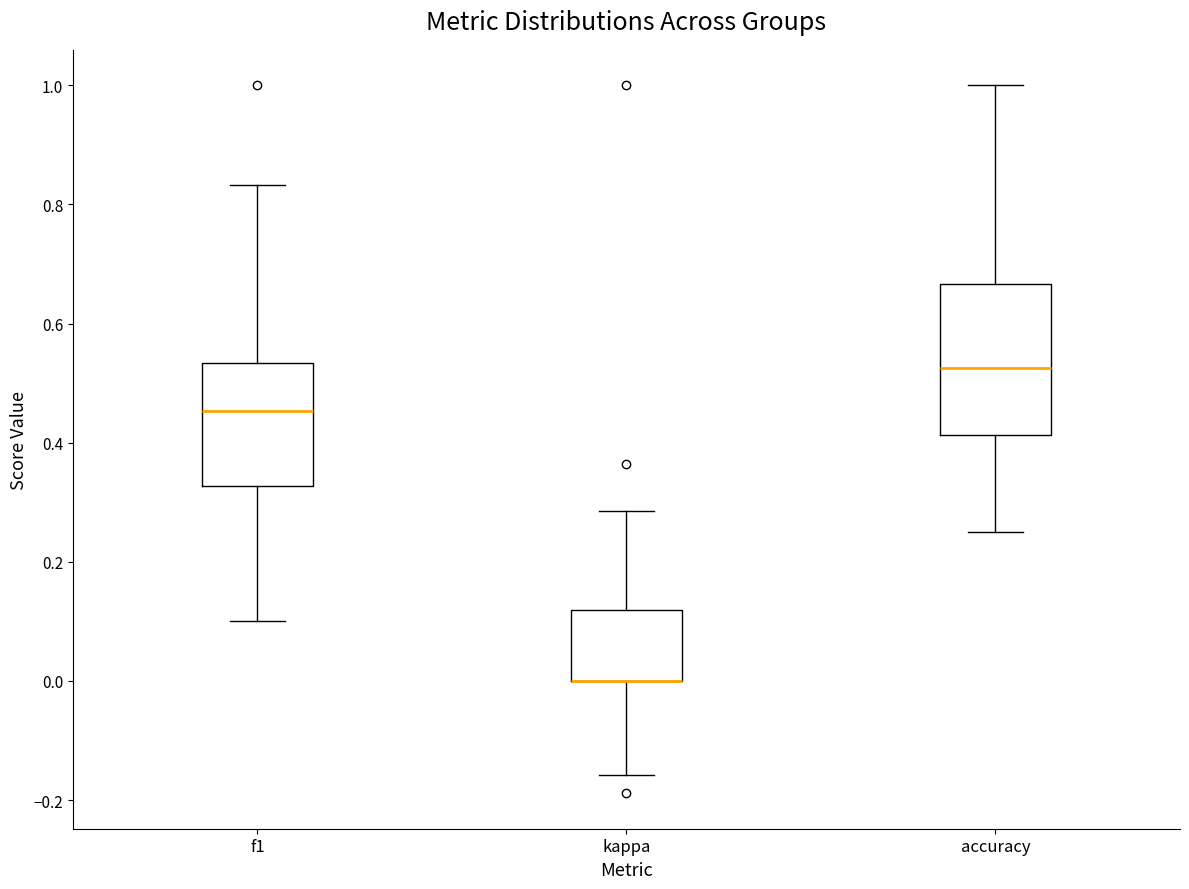

Where is the upper edge of the box for f1 on the y-axis? The values are not printed on the chart, so give them approximately, as read against the axis.

0.54